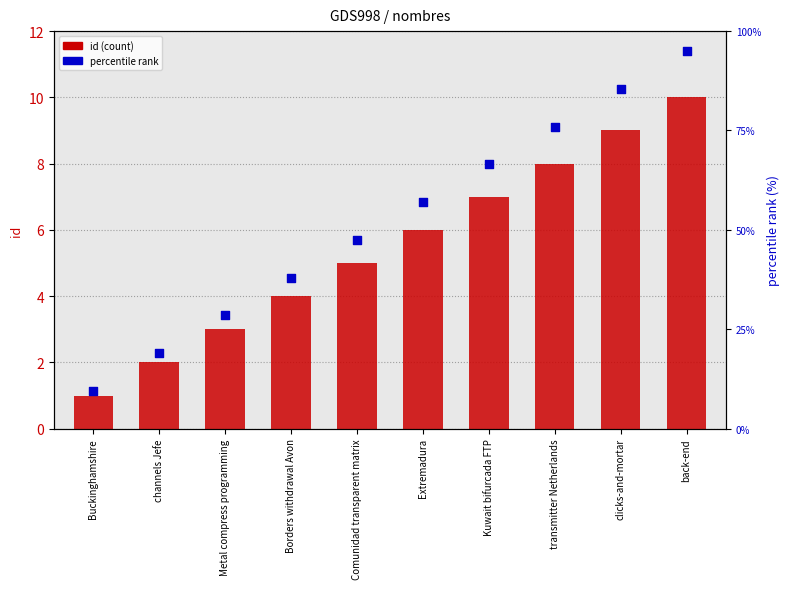

Which series has the widest spread of Y values?

percentile rank